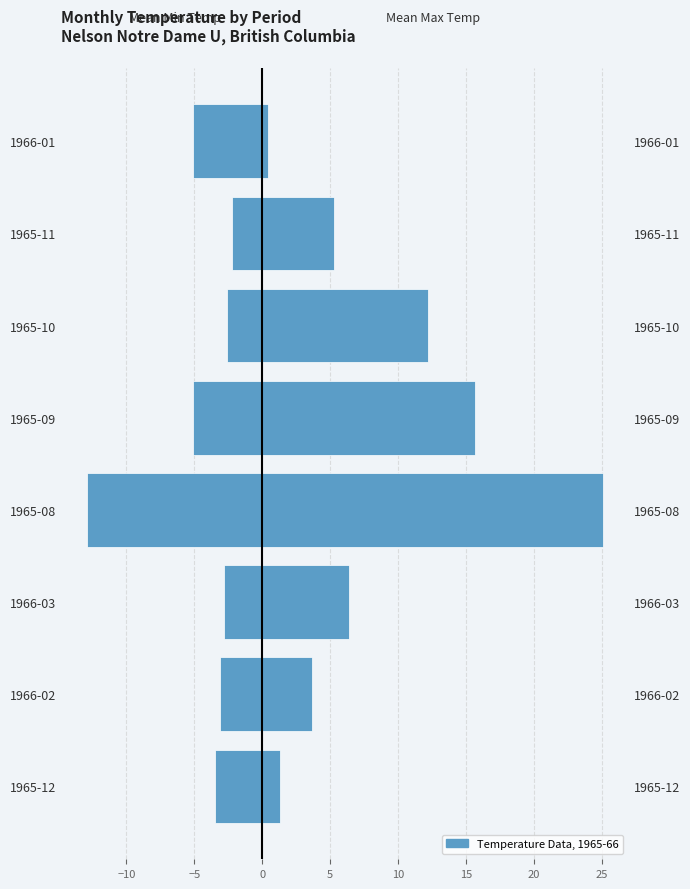

How many data points does each series have?

8